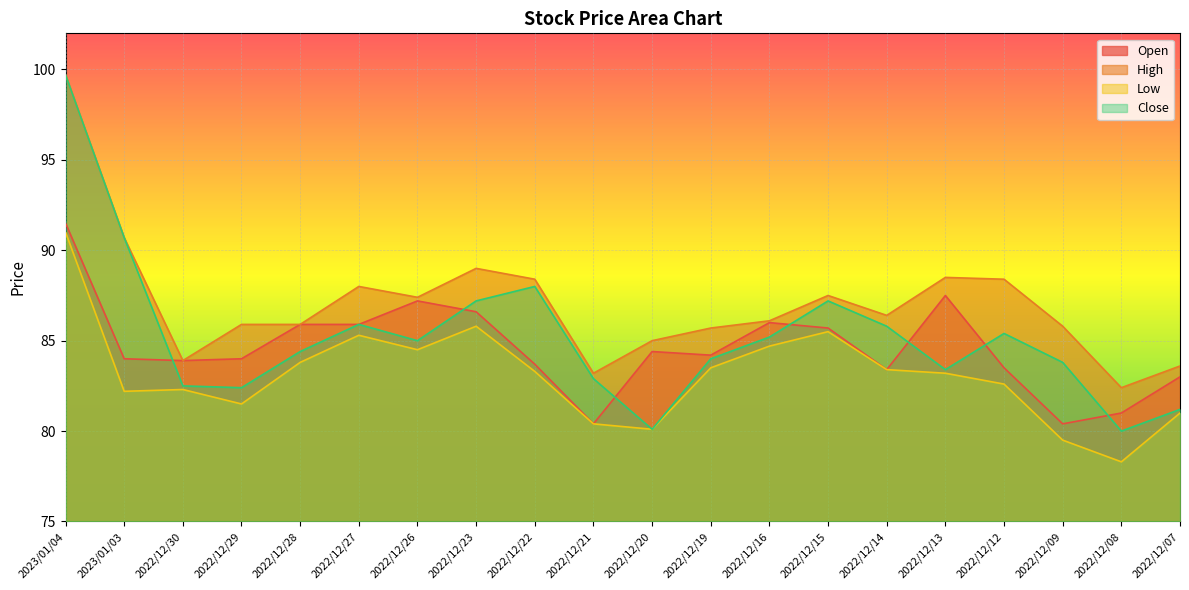

How many values in the High series exceed 86?

11